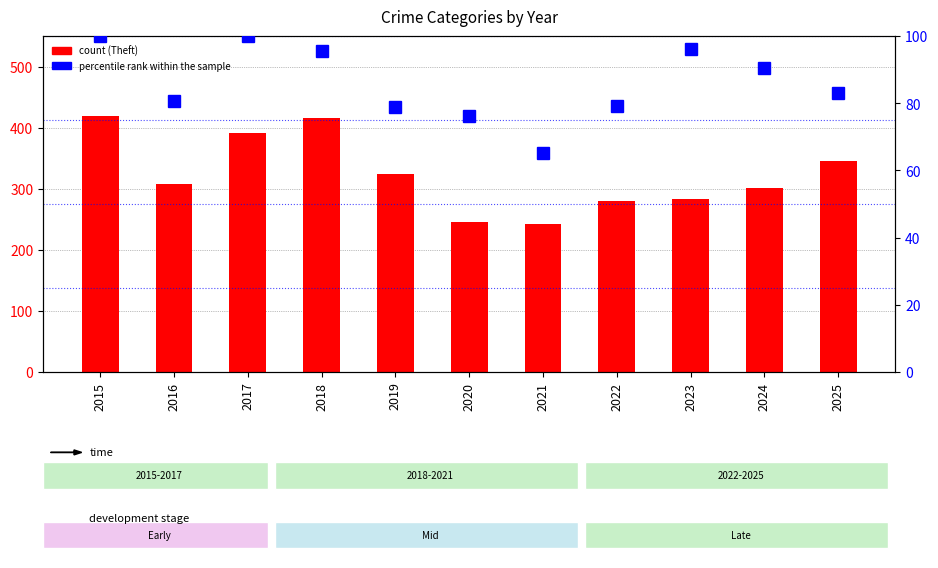

What is the difference between the maximum and minimum values in the percentile rank within the sample series?

34.8